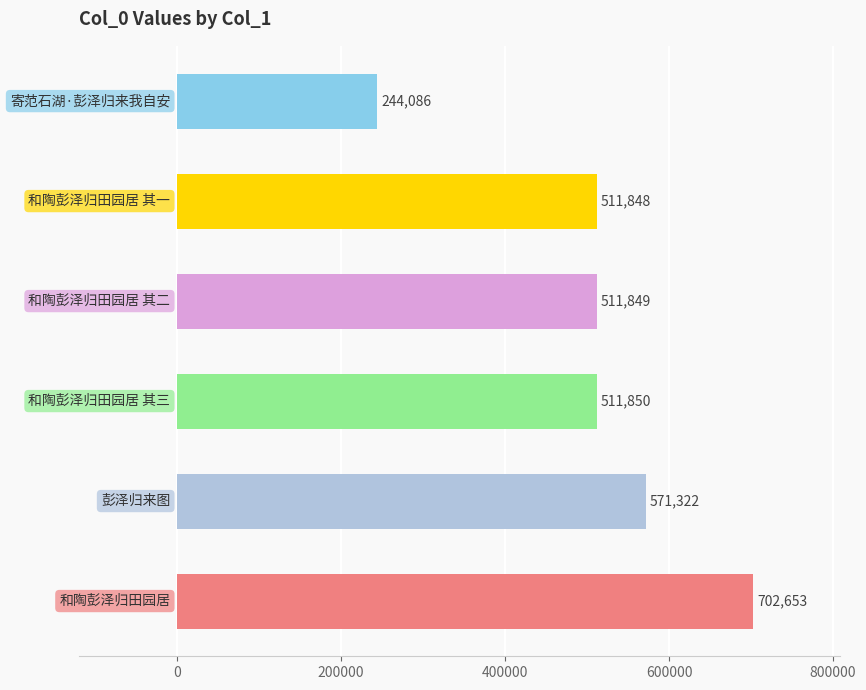

What is the difference between the maximum and second lowest values?

190805